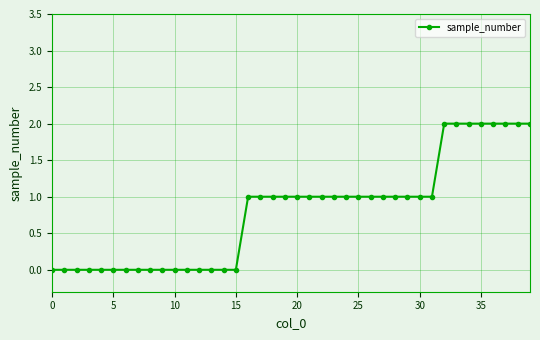

Count the number of data series in this chart.

1